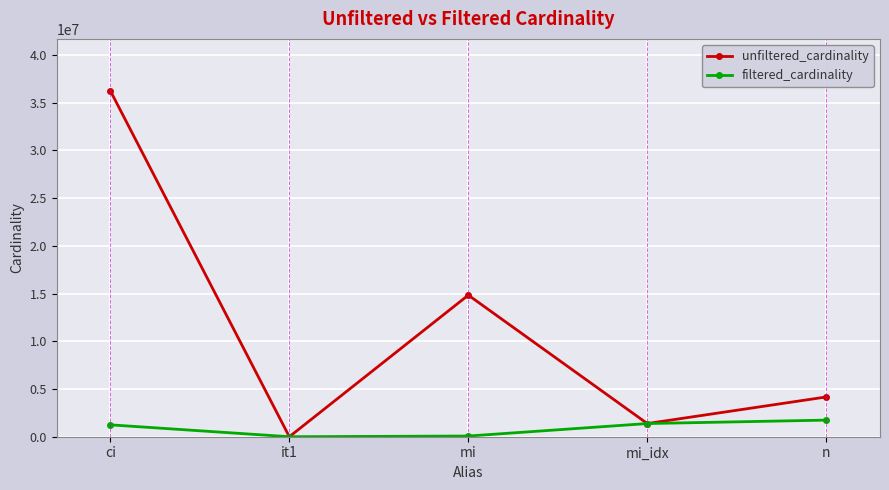

What are all the series names shown in the legend?

unfiltered_cardinality, filtered_cardinality